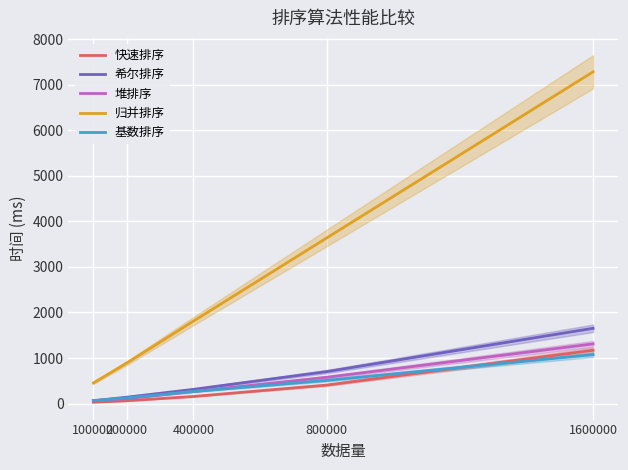

Reading left to right, transcribe all the data shown in this chart.

快速排序: 100000=31	200000=62	400000=156	800000=406	1600000=1170
希尔排序: 100000=62	200000=140	400000=312	800000=702	1600000=1653
堆排序: 100000=63	200000=109	400000=265	800000=577	1600000=1310
归并排序: 100000=453	200000=889	400000=1809	800000=3635	1600000=7285
基数排序: 100000=65	200000=126	400000=265	800000=509	1600000=1075